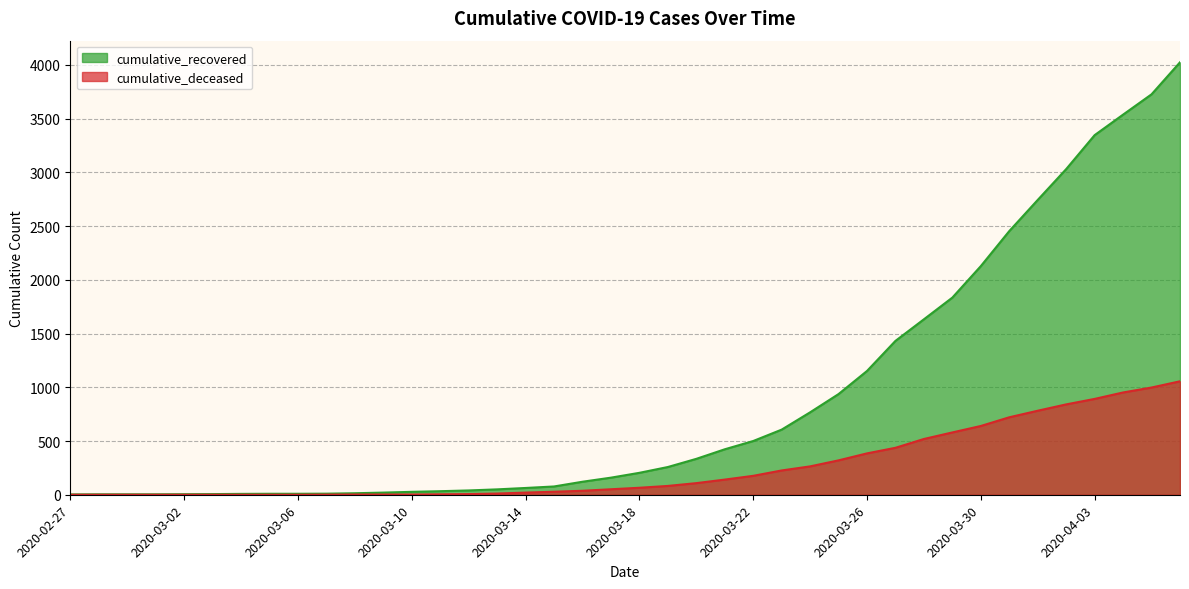

Reading left to right, what are all the values shown in this chart?

cumulative_recovered: 3	4	4	4	5	6	8	9	9	10	14	20	27	33	40	50	63	77	121	159	204	258	334	423	500	606	767	937	1152	1432	1633	1835	2128	2454	2744	3031	3347	3538	3727	4025
cumulative_deceased: 0	0	0	0	0	0	0	0	0	1	2	2	2	4	6	11	20	28	37	51	65	82	108	141	176	226	264	320	385	437	519	580	640	721	782	841	892	952	998	1056